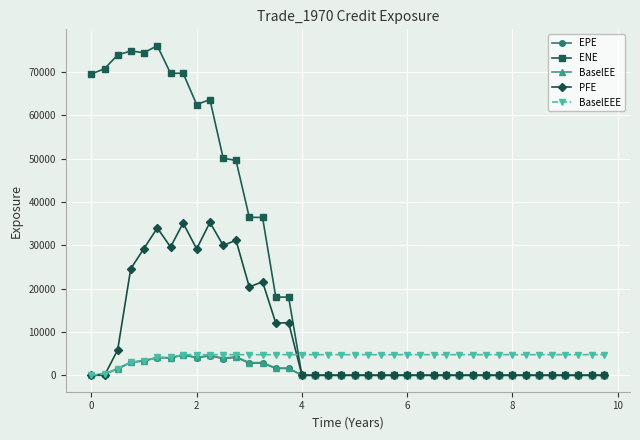

Which series has the largest total across all categories?

ENE